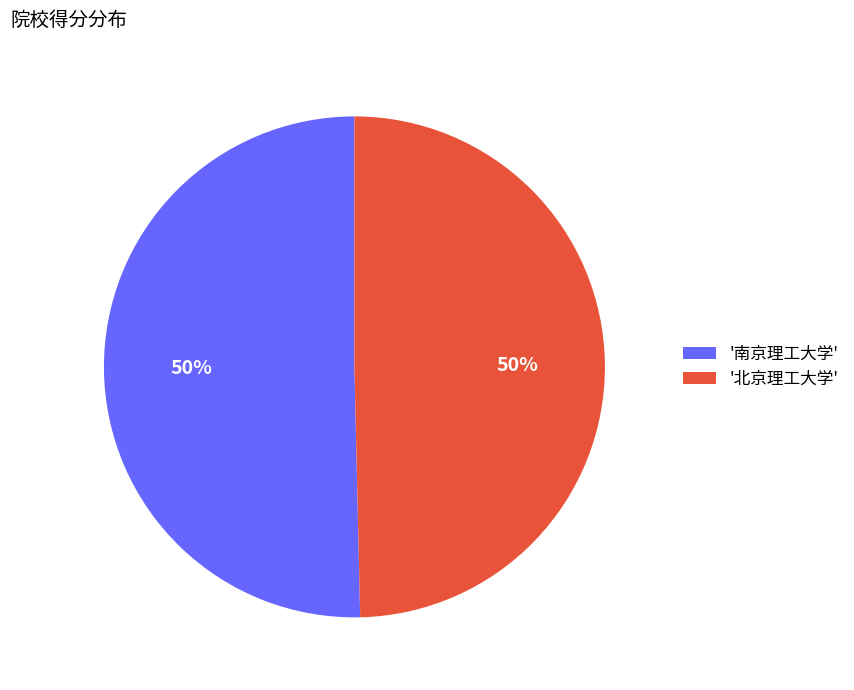

True or false: '北京理工大学' accounts for 60% of the total.

False